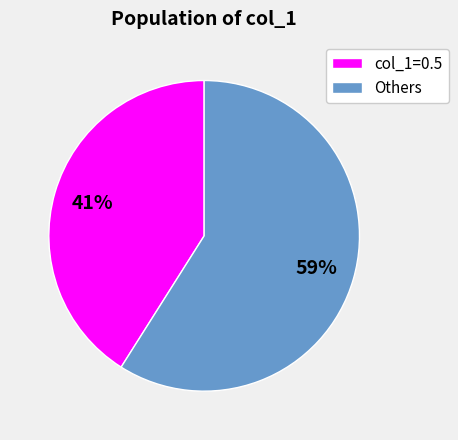

How many slices are in this pie chart?

2